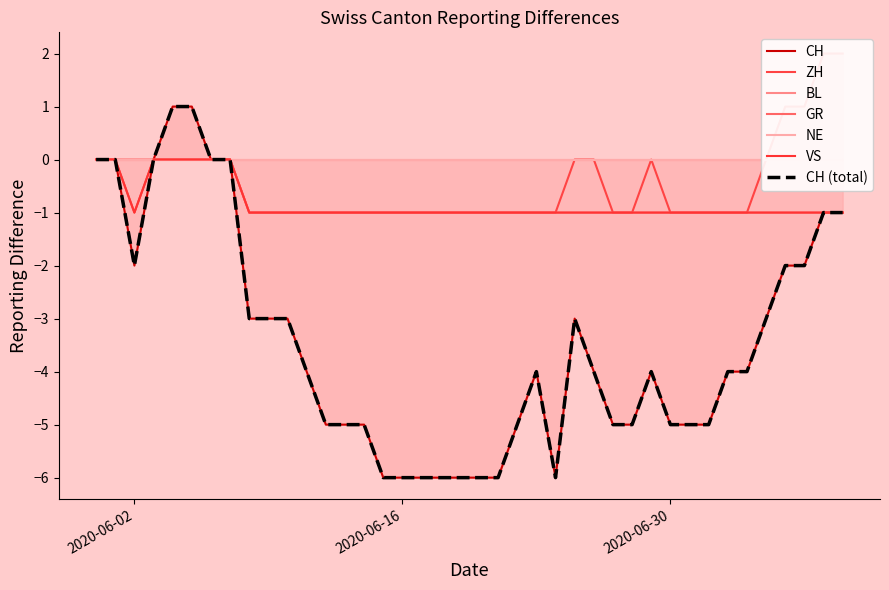

Reading left to right, extract all data points from this chart.

CH: 0	0	-2	0	1	1	0	0	-3	-3	-3	-4	-5	-5	-5	-6	-6	-6	-6	-6	-6	-6	-5	-4	-6	-3	-4	-5	-5	-4	-5	-5	-5	-4	-4	-3	-2	-2	-1	-1
ZH: 0	0	-1	0	0	0	0	0	-1	-1	-1	-1	-1	-1	-1	-1	-1	-1	-1	-1	-1	-1	-1	-1	-1	0	0	-1	-1	0	-1	-1	-1	-1	-1	0	1	1	2	2
GR: 0	0	0	0	0	0	0	0	-1	-1	-1	-1	-1	-1	-1	-1	-1	-1	-1	-1	-1	-1	-1	-1	-1	-1	-1	-1	-1	-1	-1	-1	-1	-1	-1	-1	-1	-1	-1	-1
VS: 0	0	-1	0	0	0	0	0	-1	-1	-1	-1	-1	-1	-1	-1	-1	-1	-1	-1	-1	-1	-1	-1	-1	-1	-1	-1	-1	-1	-1	-1	-1	-1	-1	-1	-1	-1	-1	-1